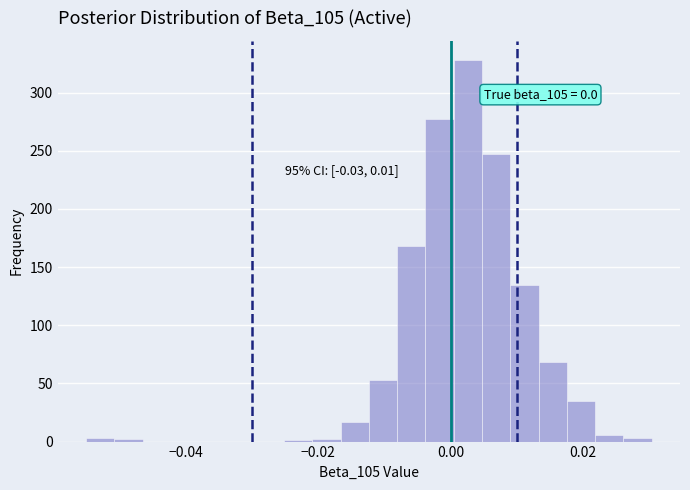

Around what value on the x-axis is the tallest bar? Give the approximate position of its centre, as read against the axis.

0.002